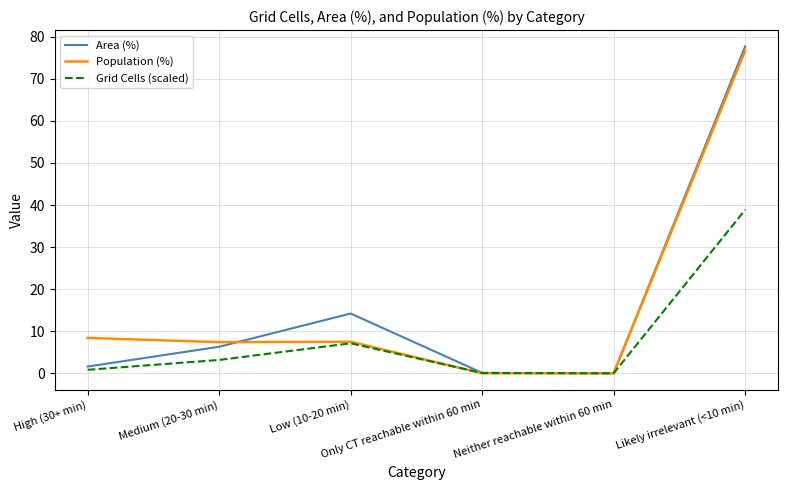

Where is the first local maximum for Grid Cells (scaled)?

Low (10-20 min)